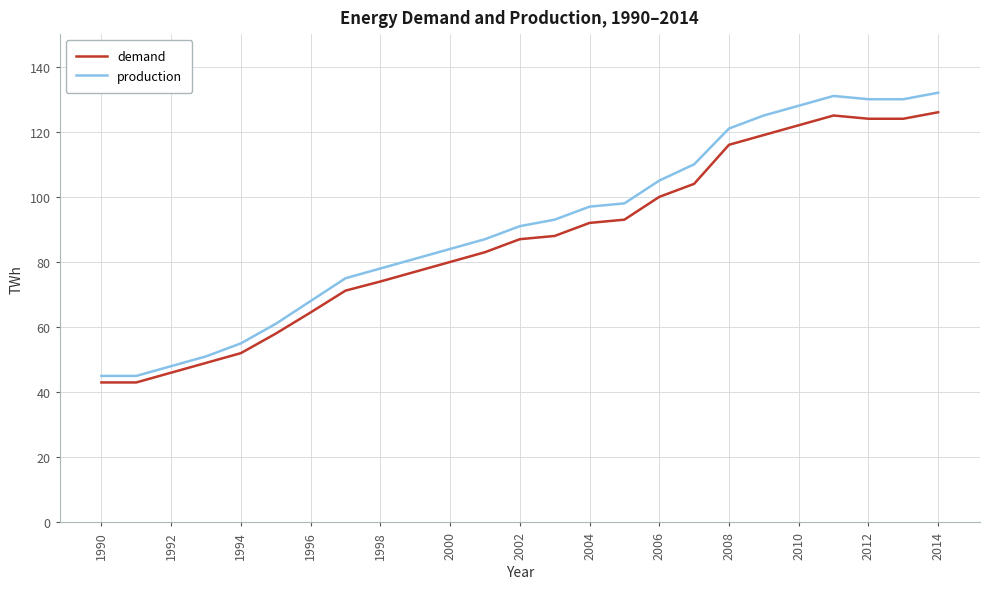

Reading right to left, list all the values displayed in this chart.

demand: 126.0	124.0	124.0	125.0	122.0	119.0	116.0	104.0	100.0	93.0	92.0	88.0	87.0	83.0	80.0	77.0	74.0	71.2	64.5	58.0	52.0	49.0	46.0	43.0	43.0
production: 132.0	130.0	130.0	131.0	128.0	125.0	121.0	110.0	105.0	98.0	97.0	93.0	91.0	87.0	84.0	81.0	78.0	75.0	68.0	61.0	55.0	51.0	48.0	45.0	45.0